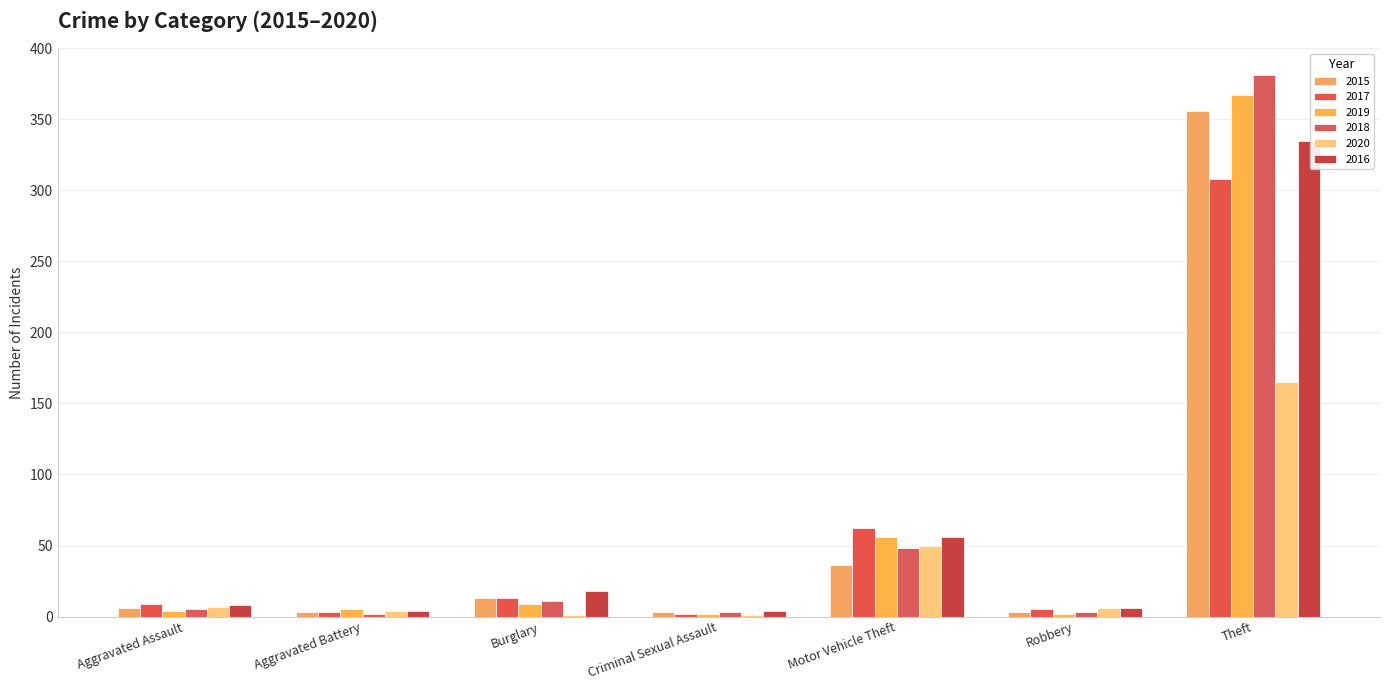

Which series has the largest total across all categories?

2018